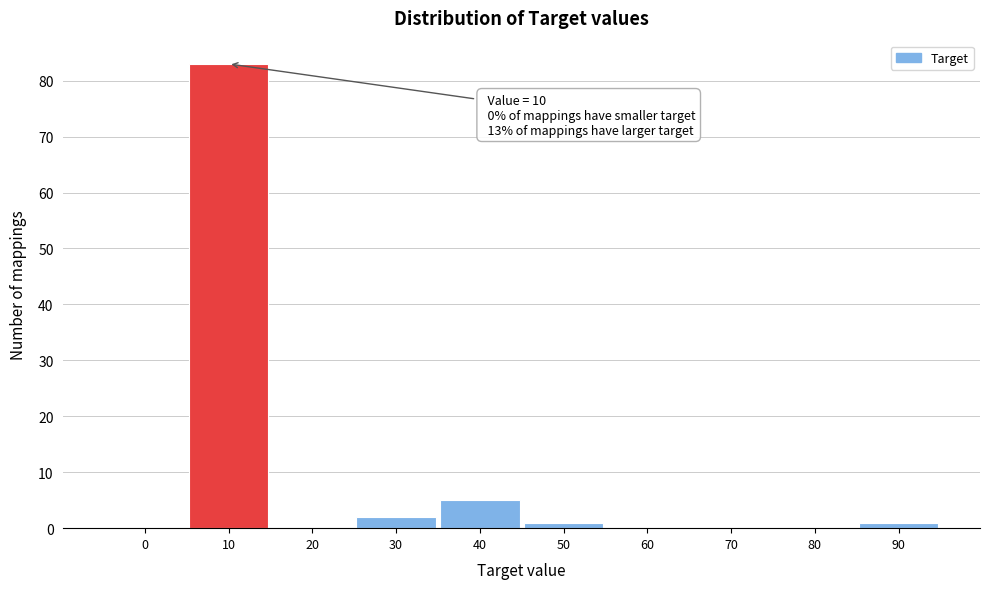

Reading right to left, extract all data points from this chart.

90=1	80=0	70=0	60=0	50=1	40=5	30=2	20=0	10=83	0=0